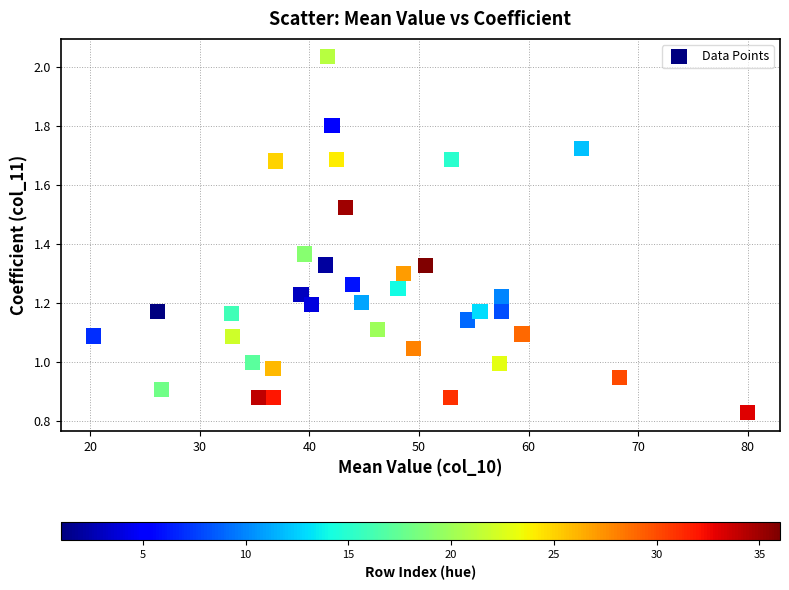

What is the range of X values (max minus min)?

59.7